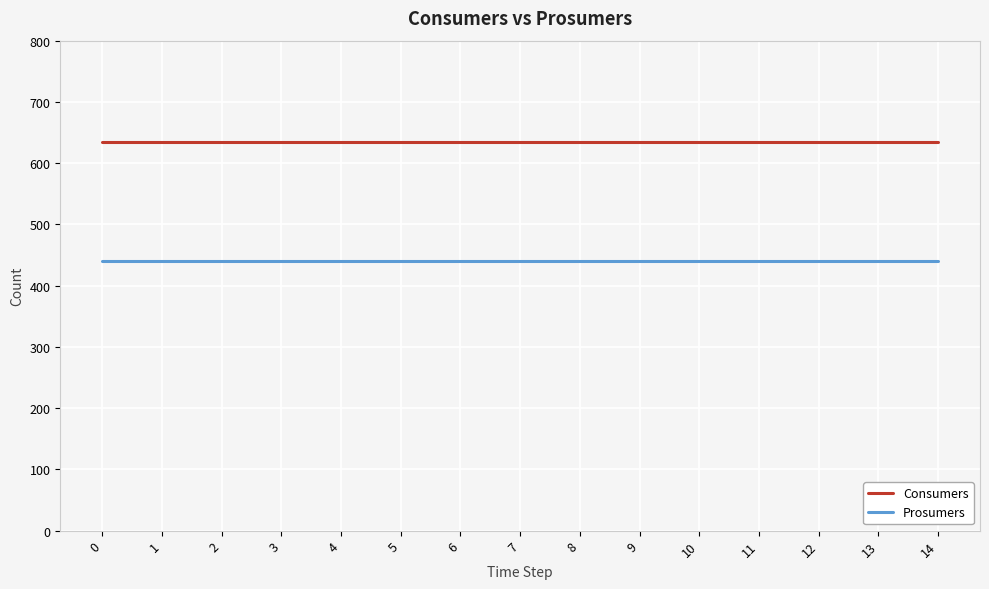

At 14, list the series in order from largest to smallest.

Consumers, Prosumers